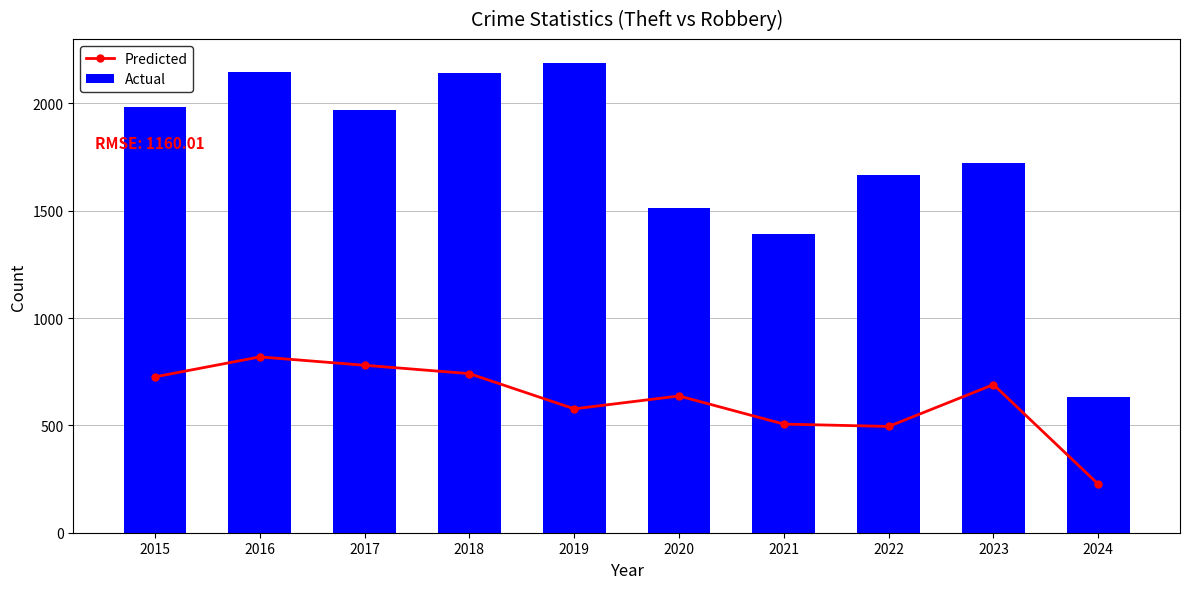

What is the maximum value shown in the chart?

2190